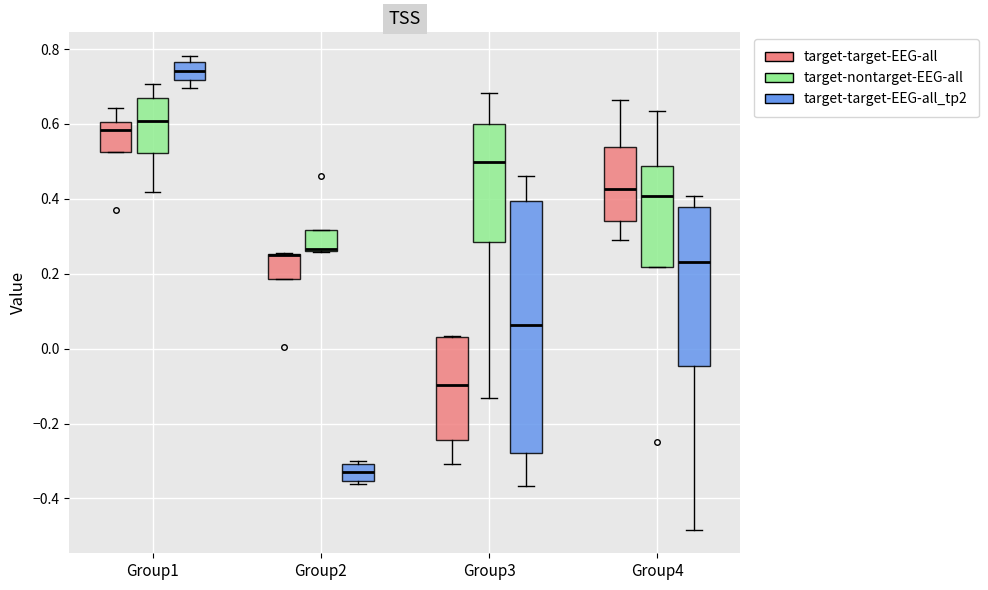

Reading left to right, read every box against the y-axis: the position of its median line, the range the box covers, and the ends of its whiskers. The values are not printed on the chart, so give them approximately, as read against the axis.

Group1 (target-target-EEG-all): median 0.58, box 0.52 to 0.60, whiskers 0.52 to 0.64
Group1 (target-nontarget-EEG-all): median 0.60, box 0.52 to 0.66, whiskers 0.42 to 0.70
Group1 (target-target-EEG-all_tp2): median 0.74, box 0.72 to 0.76, whiskers 0.70 to 0.78
Group2 (target-target-EEG-all): median 0.24 (drawn on the box's upper edge), box 0.18 to 0.26, whiskers 0.18 to 0.26
Group2 (target-nontarget-EEG-all): median 0.26 (drawn on the box's lower edge), box 0.26 to 0.32, whiskers 0.26 to 0.32
Group2 (target-target-EEG-all_tp2): median -0.34, box -0.36 to -0.30, whiskers -0.36 (just below the box's lower edge) to -0.30 (just above the box's upper edge)
Group3 (target-target-EEG-all): median -0.10, box -0.24 to 0.04, whiskers -0.30 to 0.04
Group3 (target-nontarget-EEG-all): median 0.50, box 0.28 to 0.60, whiskers -0.14 to 0.68
Group3 (target-target-EEG-all_tp2): median 0.06, box -0.28 to 0.40, whiskers -0.36 to 0.46
Group4 (target-target-EEG-all): median 0.42, box 0.34 to 0.54, whiskers 0.30 to 0.66
Group4 (target-nontarget-EEG-all): median 0.40, box 0.22 to 0.48, whiskers 0.22 to 0.64
Group4 (target-target-EEG-all_tp2): median 0.24, box -0.04 to 0.38, whiskers -0.48 to 0.40